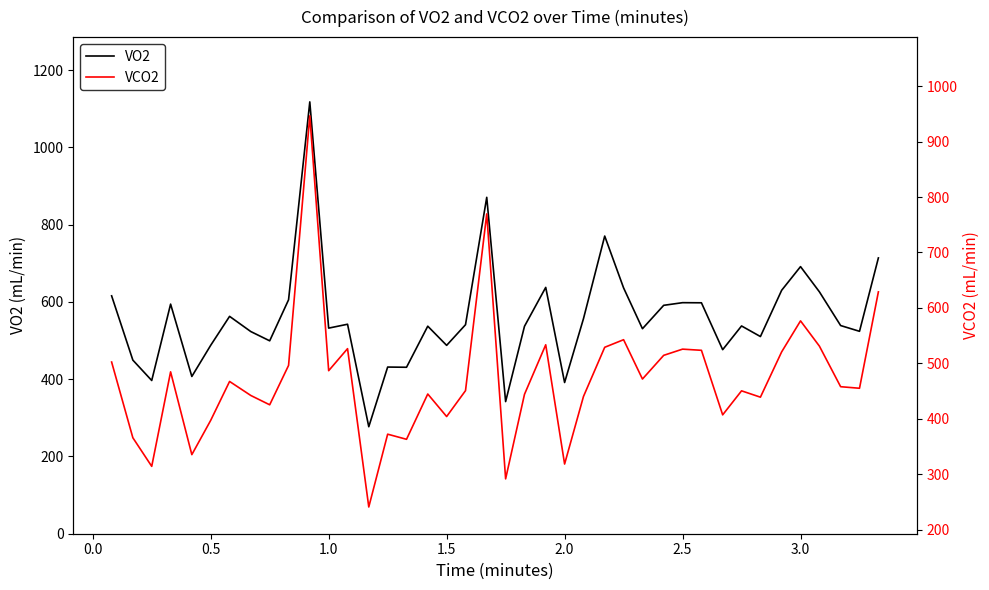

What are all the series names shown in the legend?

VO2, VCO2